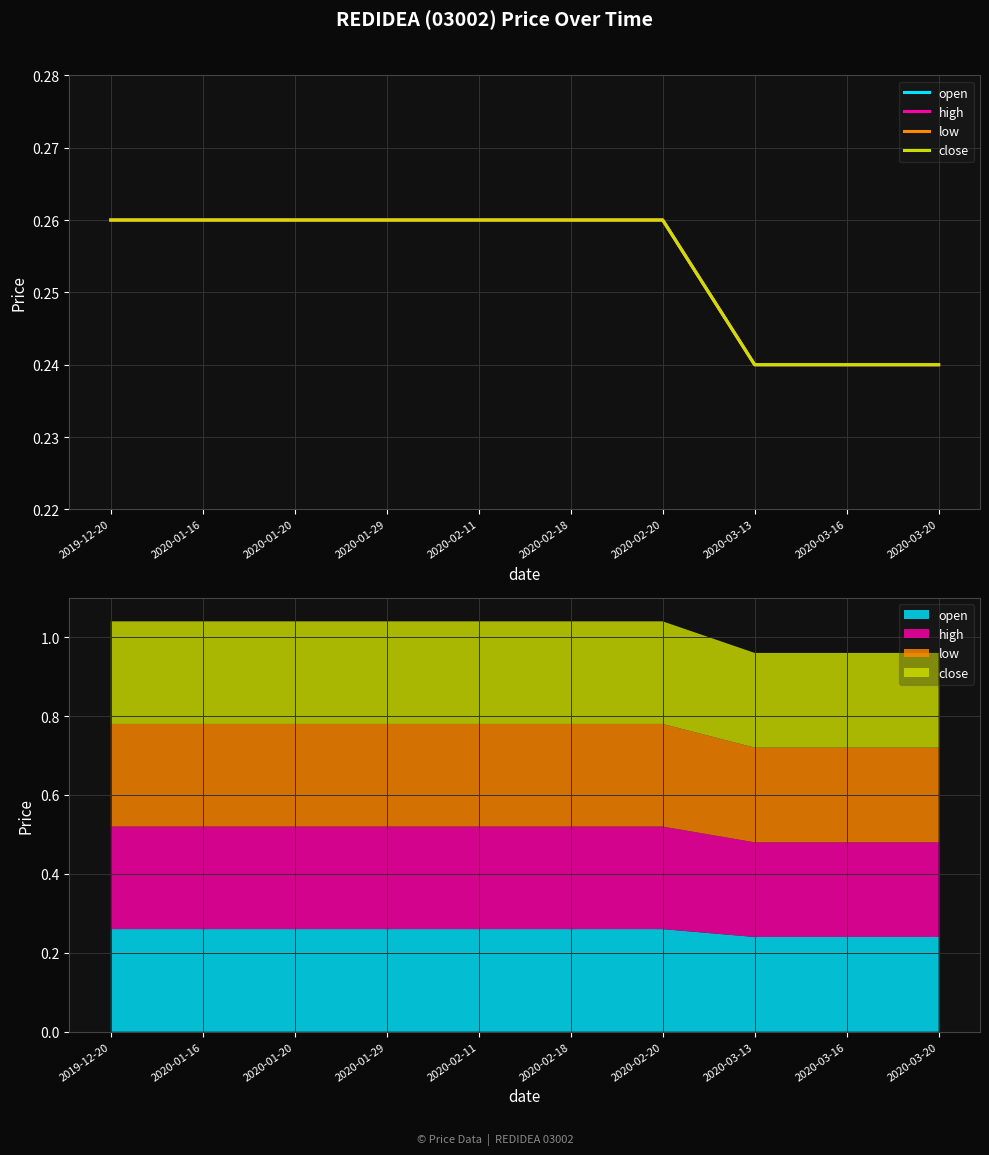

Reading right to left, list all the values displayed in this chart.

open: 2020-03-20=0.2	2020-03-16=0.2	2020-03-13=0.2	2020-02-20=0.3	2020-02-18=0.3	2020-02-11=0.3	2020-01-29=0.3	2020-01-20=0.3	2020-01-16=0.3	2019-12-20=0.3
high: 2020-03-20=0.2	2020-03-16=0.2	2020-03-13=0.2	2020-02-20=0.3	2020-02-18=0.3	2020-02-11=0.3	2020-01-29=0.3	2020-01-20=0.3	2020-01-16=0.3	2019-12-20=0.3
low: 2020-03-20=0.2	2020-03-16=0.2	2020-03-13=0.2	2020-02-20=0.3	2020-02-18=0.3	2020-02-11=0.3	2020-01-29=0.3	2020-01-20=0.3	2020-01-16=0.3	2019-12-20=0.3
close: 2020-03-20=0.2	2020-03-16=0.2	2020-03-13=0.2	2020-02-20=0.3	2020-02-18=0.3	2020-02-11=0.3	2020-01-29=0.3	2020-01-20=0.3	2020-01-16=0.3	2019-12-20=0.3